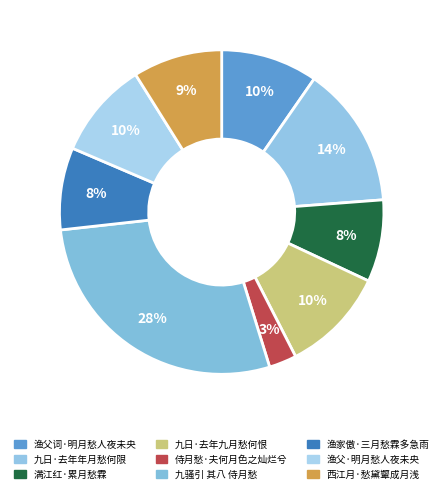

Count the number of slices in the pie.

9